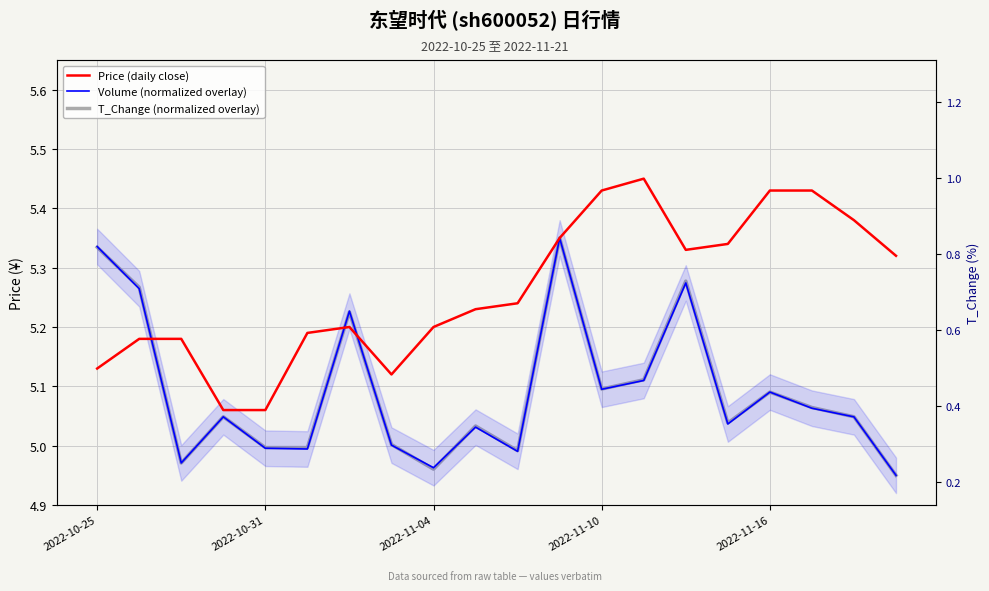

How many lines are shown in the chart?

3